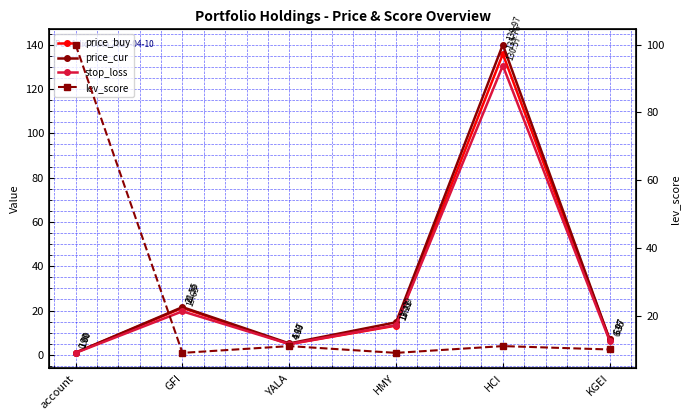

In lev_score, how many points are higher than both neighbors (excluding endpoints)?

2